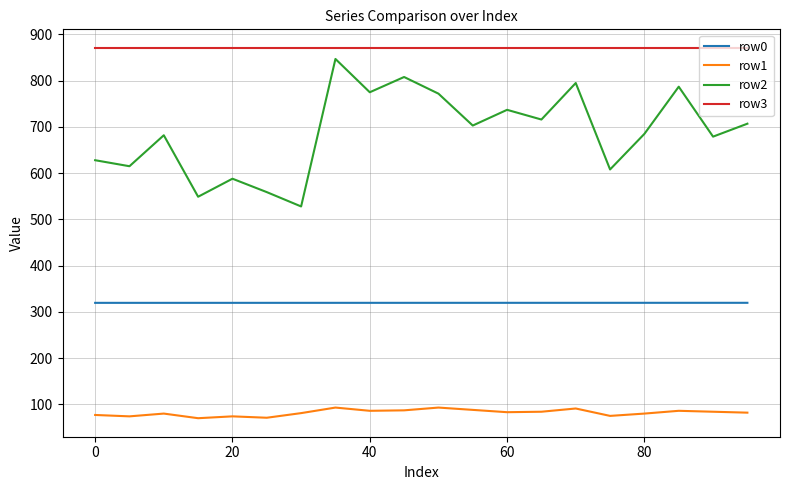

At how many categories does at least one series exceed 248?

20